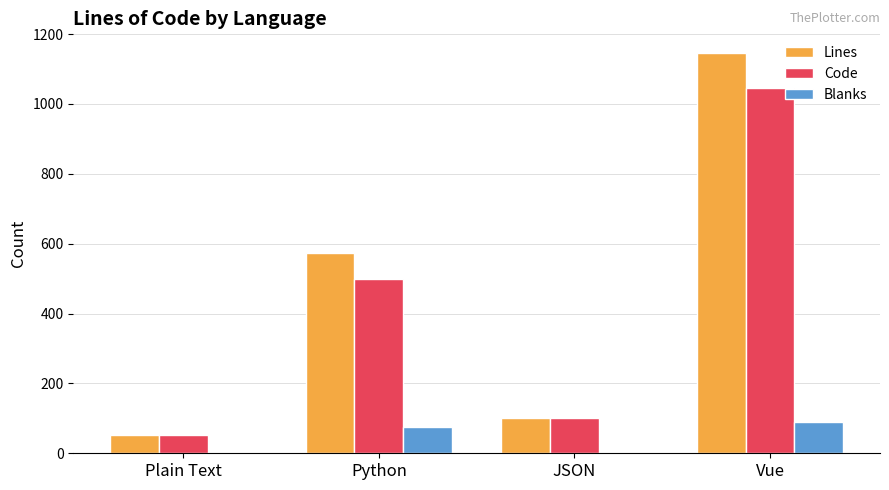

What is the sum of the Code values at Plain Text and Vue?

1098